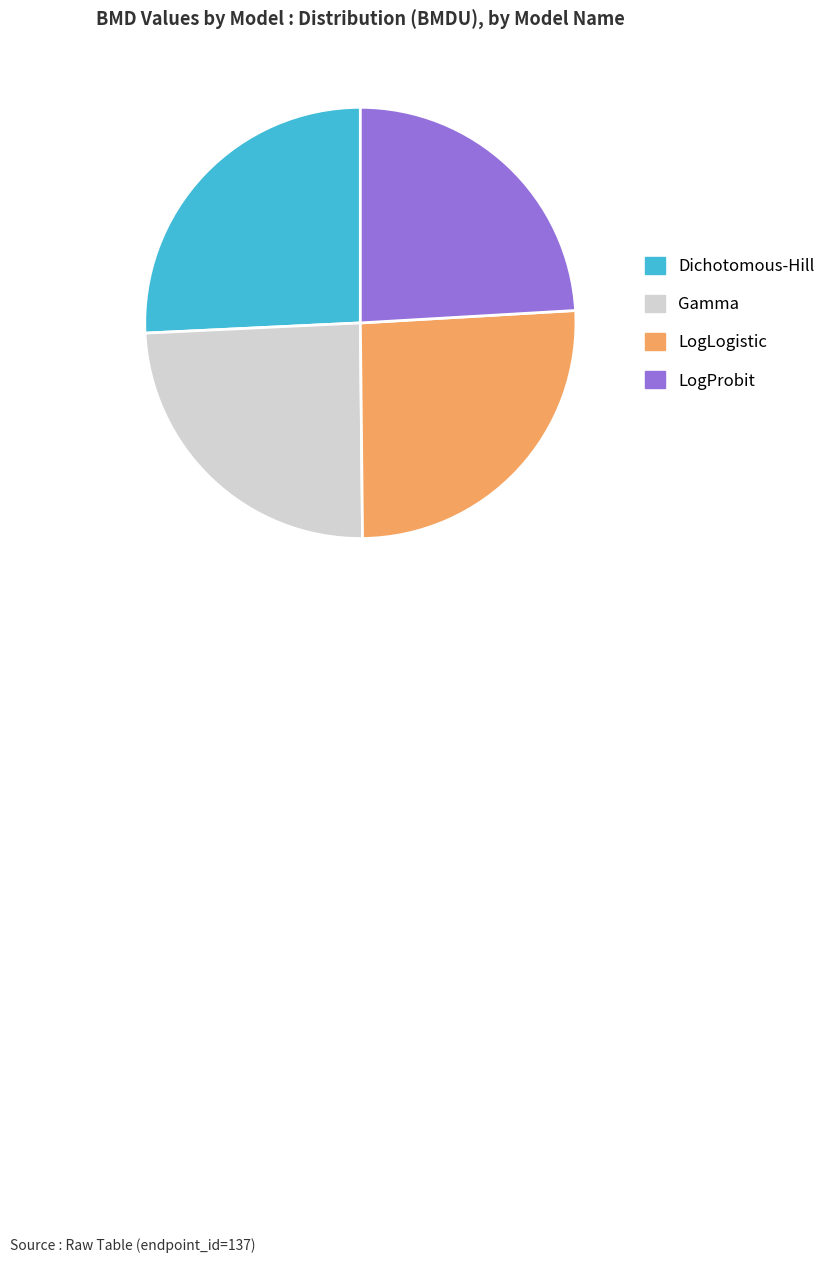

Combined, do Gamma and LogLogistic account for over 50%?

Yes